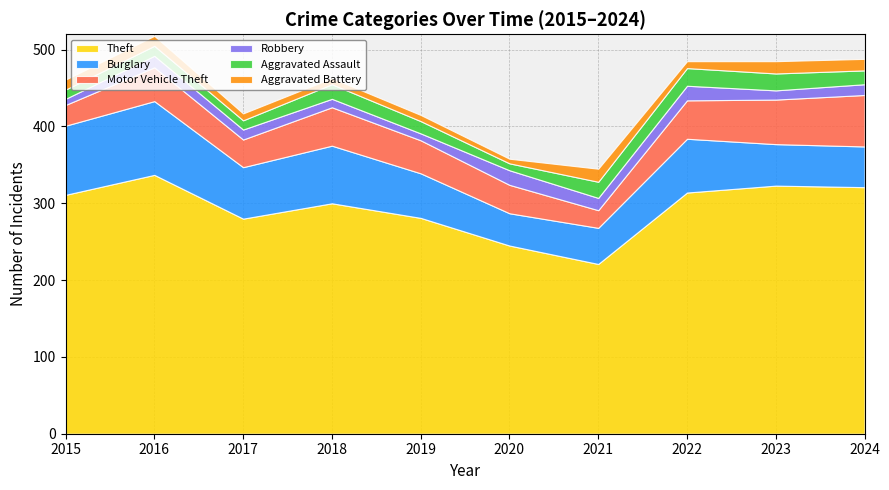

At which label does Motor Vehicle Theft reach its peak?

2024